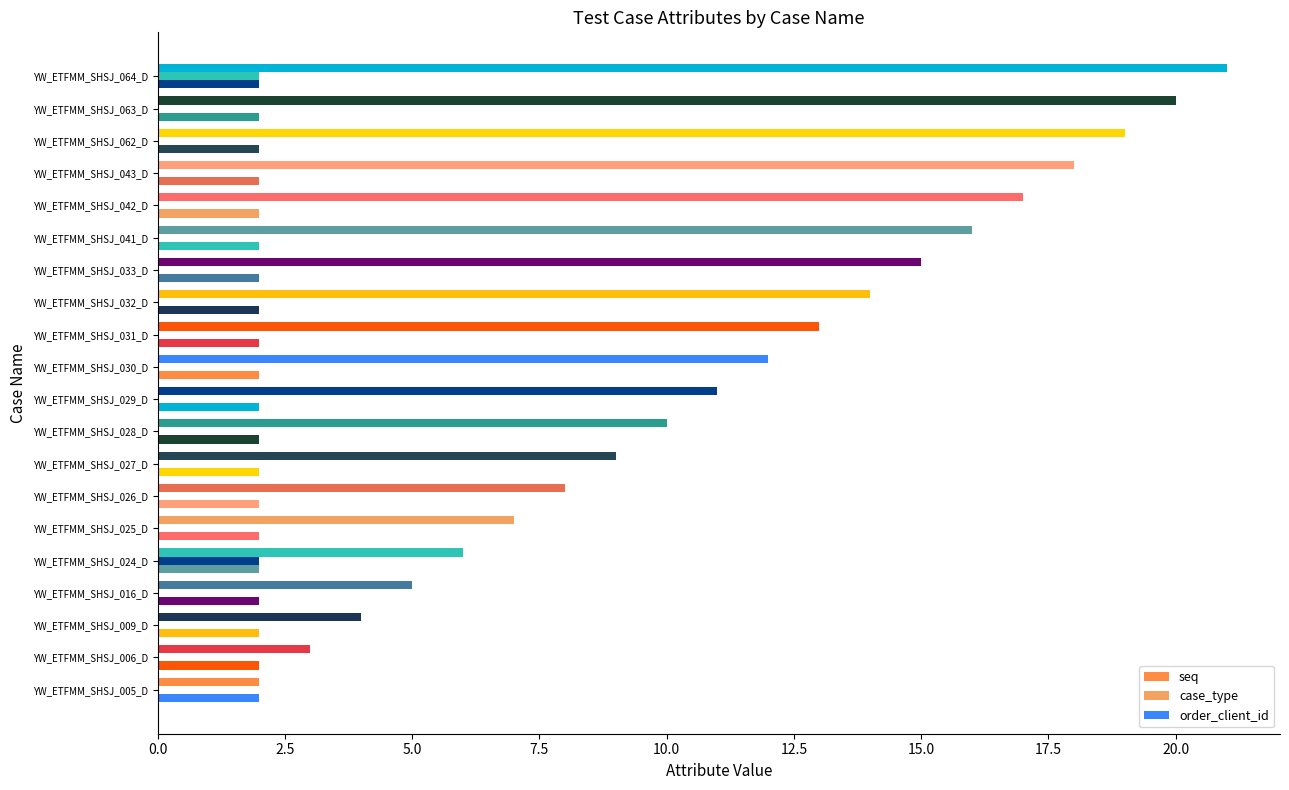

List the series in order of their peak value, lowest first.

order_client_id, case_type, seq